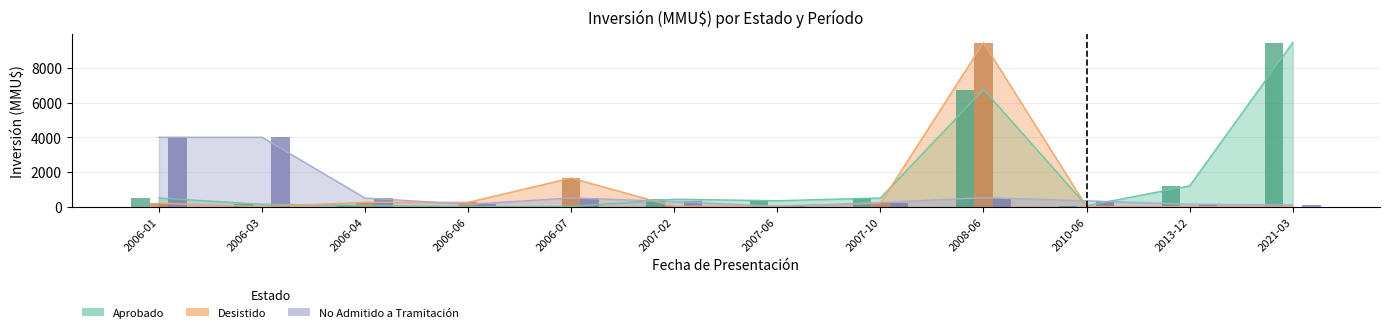

What position from the right is 2010-06?

3